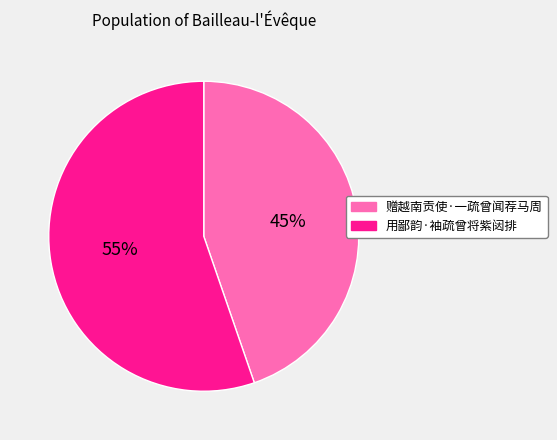

What is the ratio of the value at 用鄙韵·袖疏曾将紫闼排 to the value at 赠越南贡使·一疏曾闻荐马周?

1.2